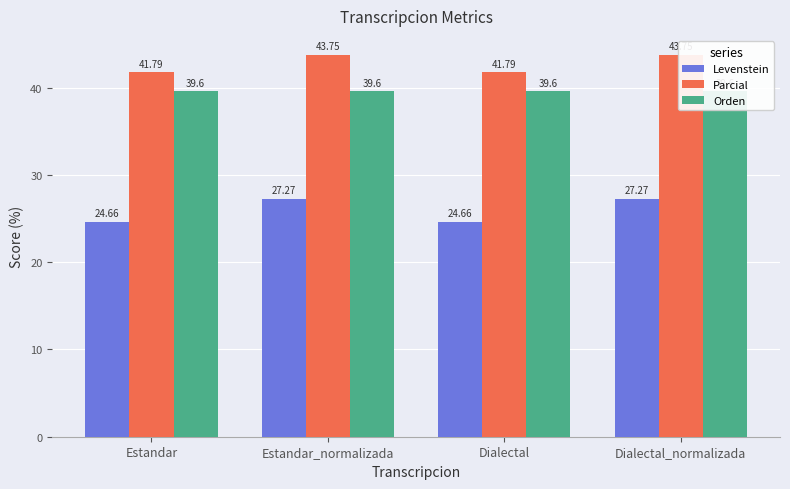

Which series changed the most between Estandar and Dialectal?

Levenstein